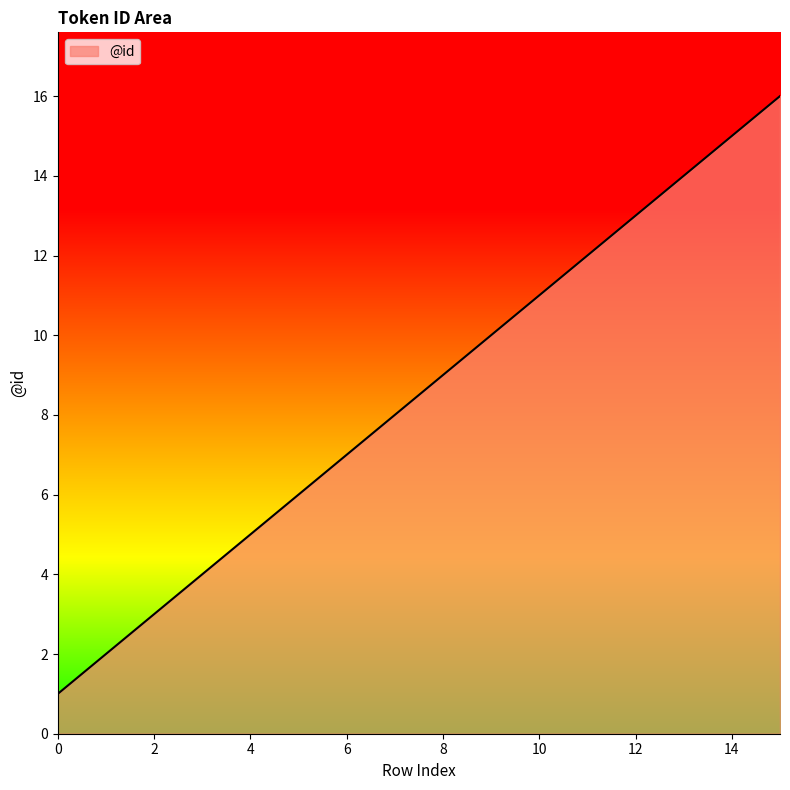

Does the chart have visible grid lines?

No